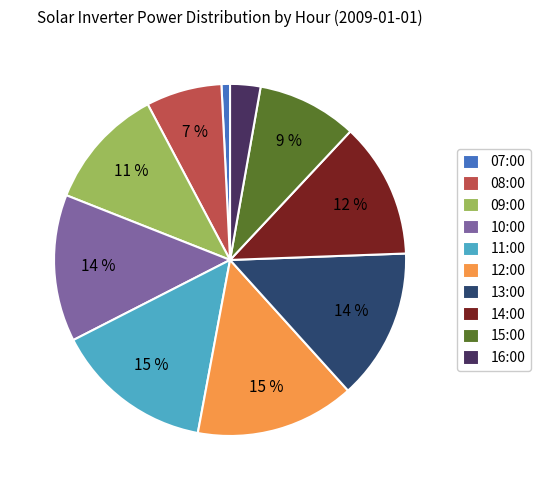

Count the number of slices in the pie.

10